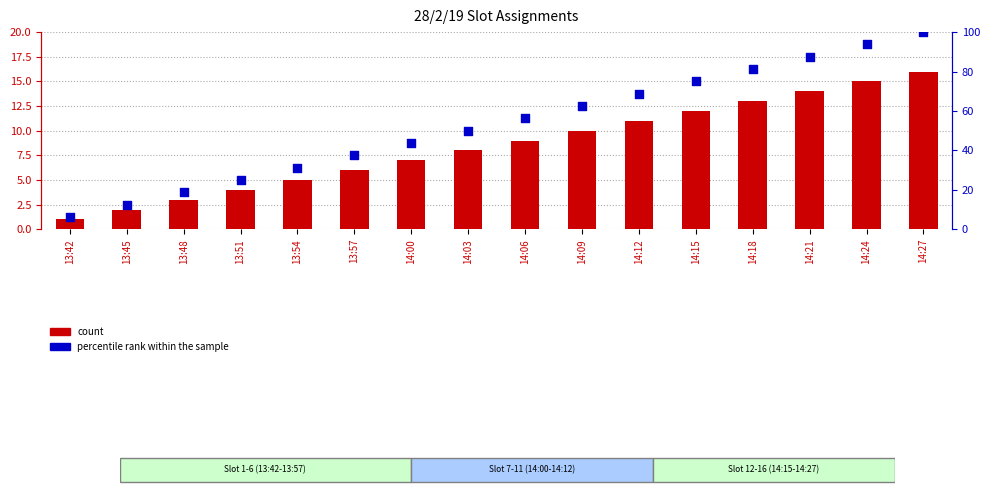

What is the total value across all series at 13:45?

14.5